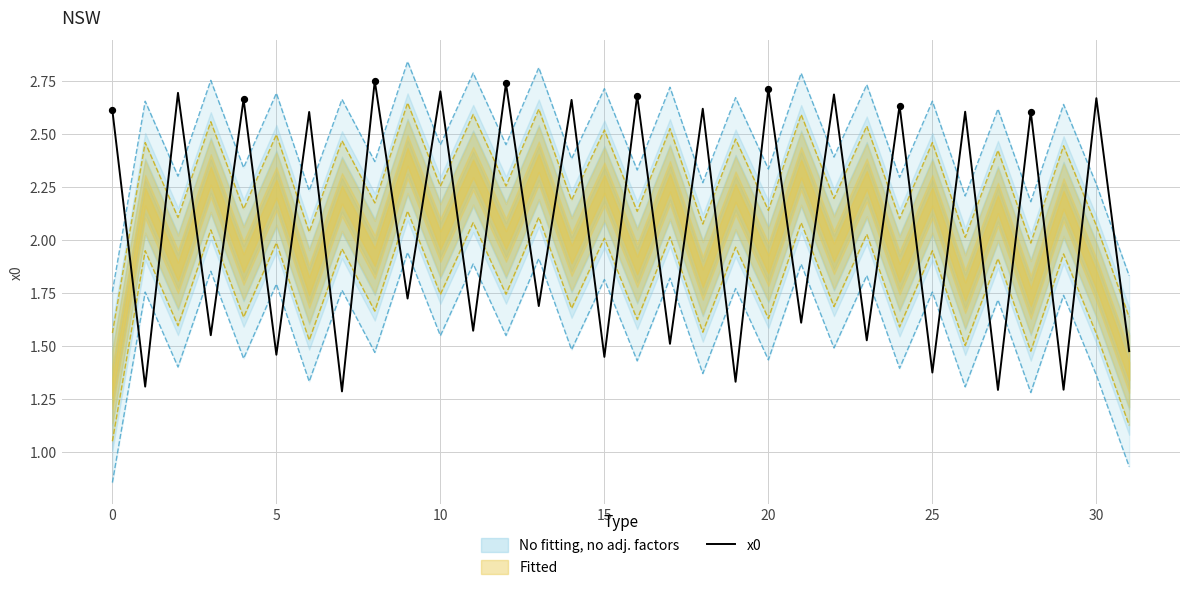

The x0 series shows 2.7 at 10. True or false?

True